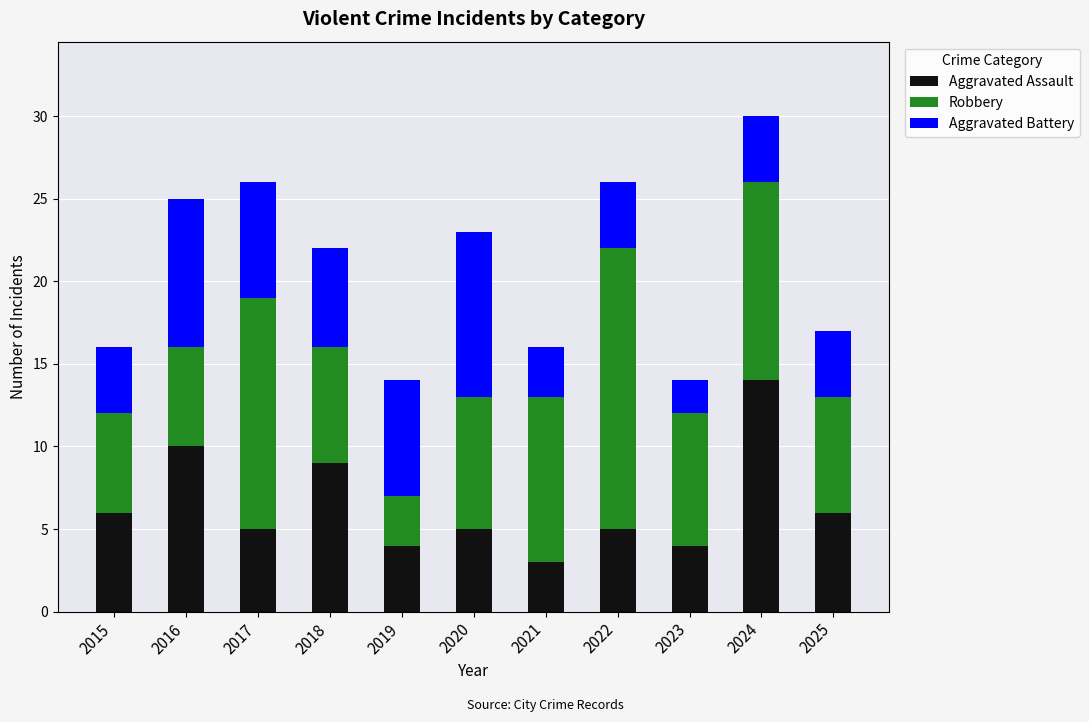

At which category is the sum across all series the highest?

2024